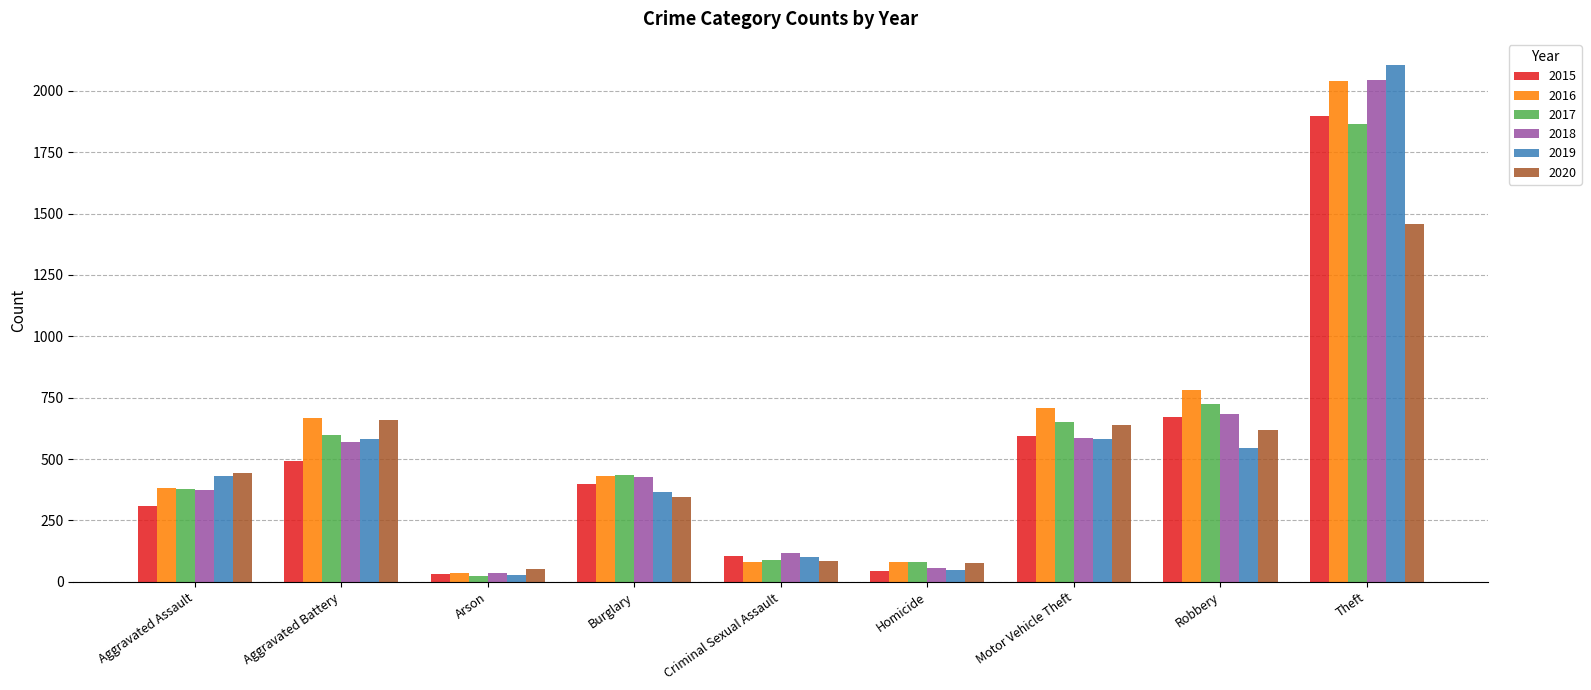

What is the total value across all series at Aggravated Assault?

2317